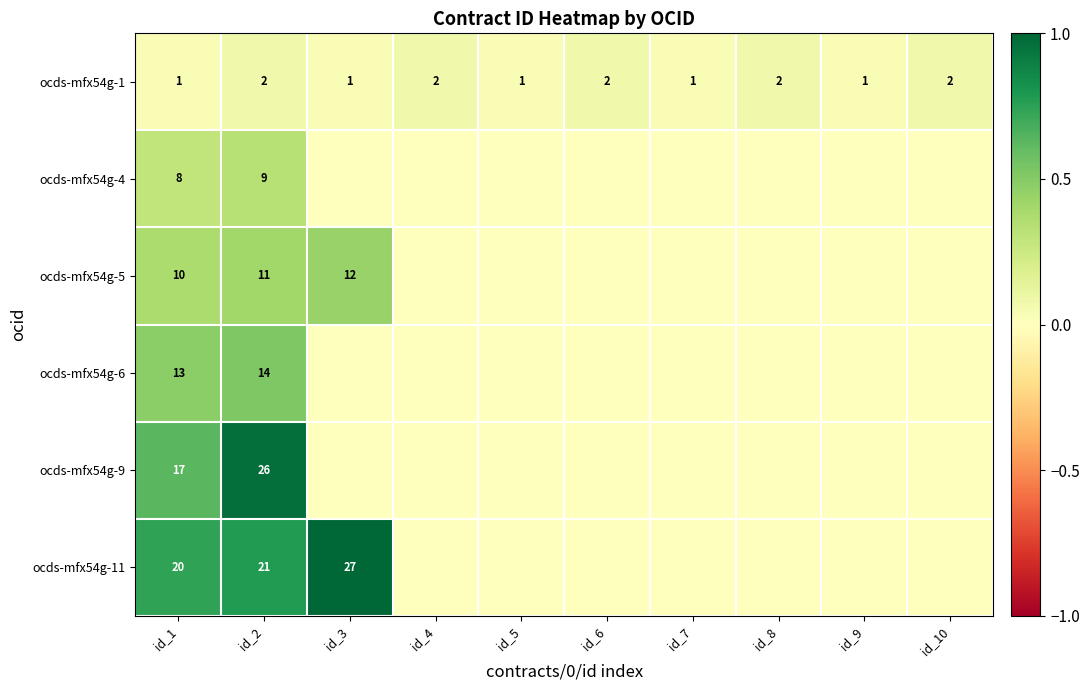

At how many categories does at least one series exceed 0?

10